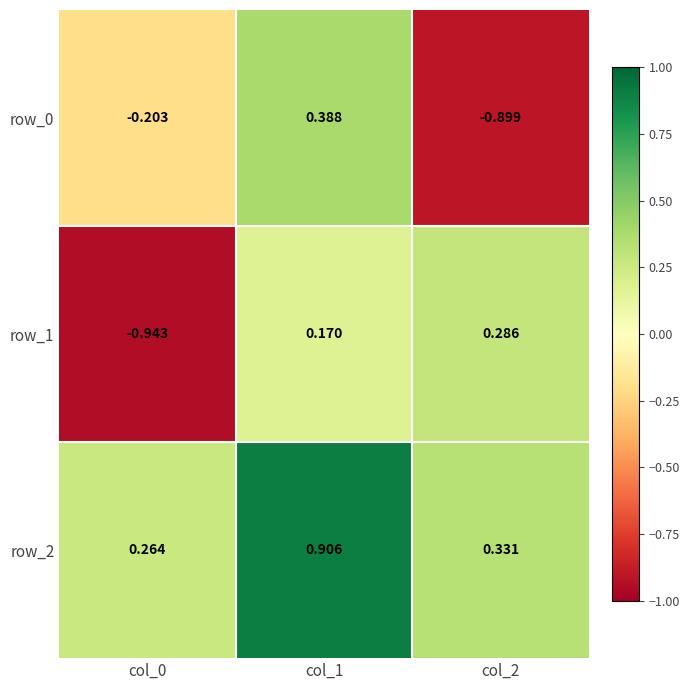

Rank the series by their maximum value, from lowest to highest.

row_1, row_0, row_2